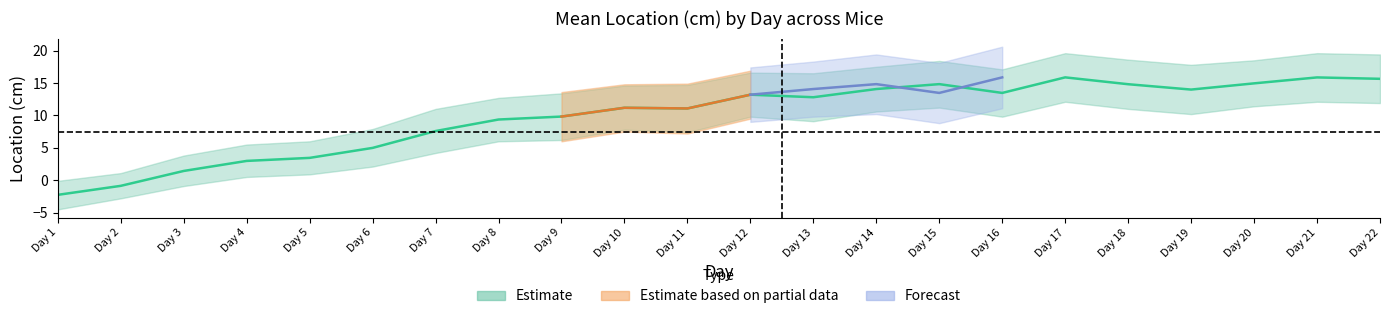

Is it true that mean equals 7.5 at 14?

False